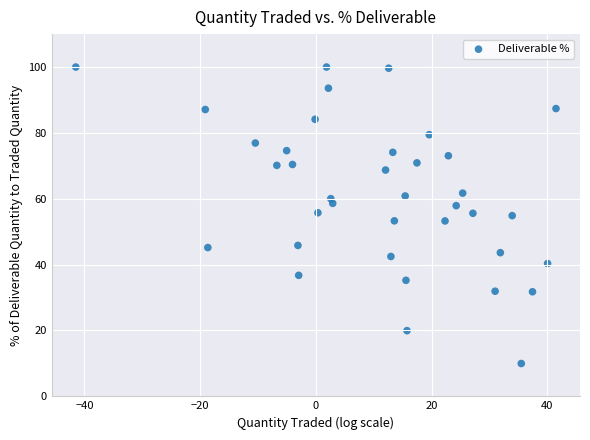

What is the range of Y values (max minus min)?

90.0